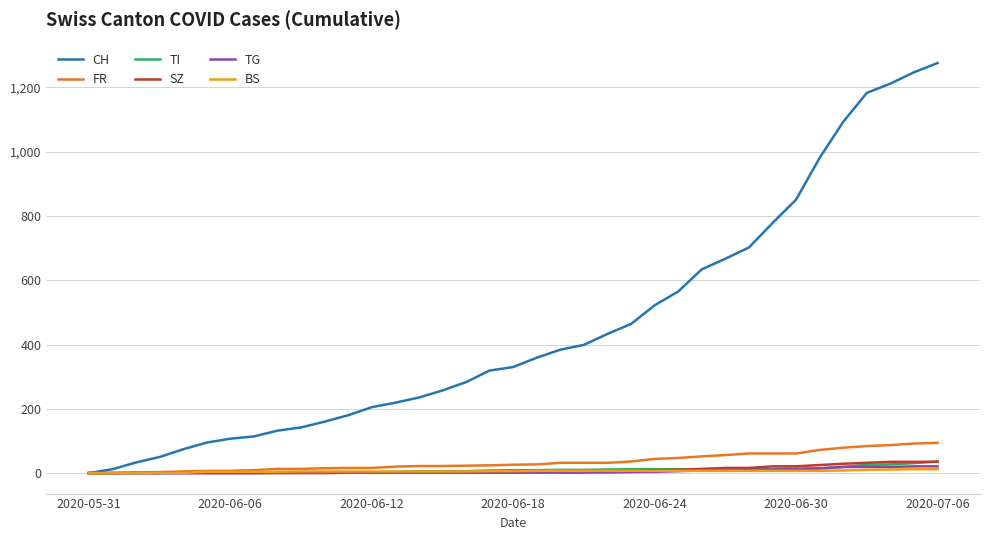

Which series has the largest range (max minus min)?

CH